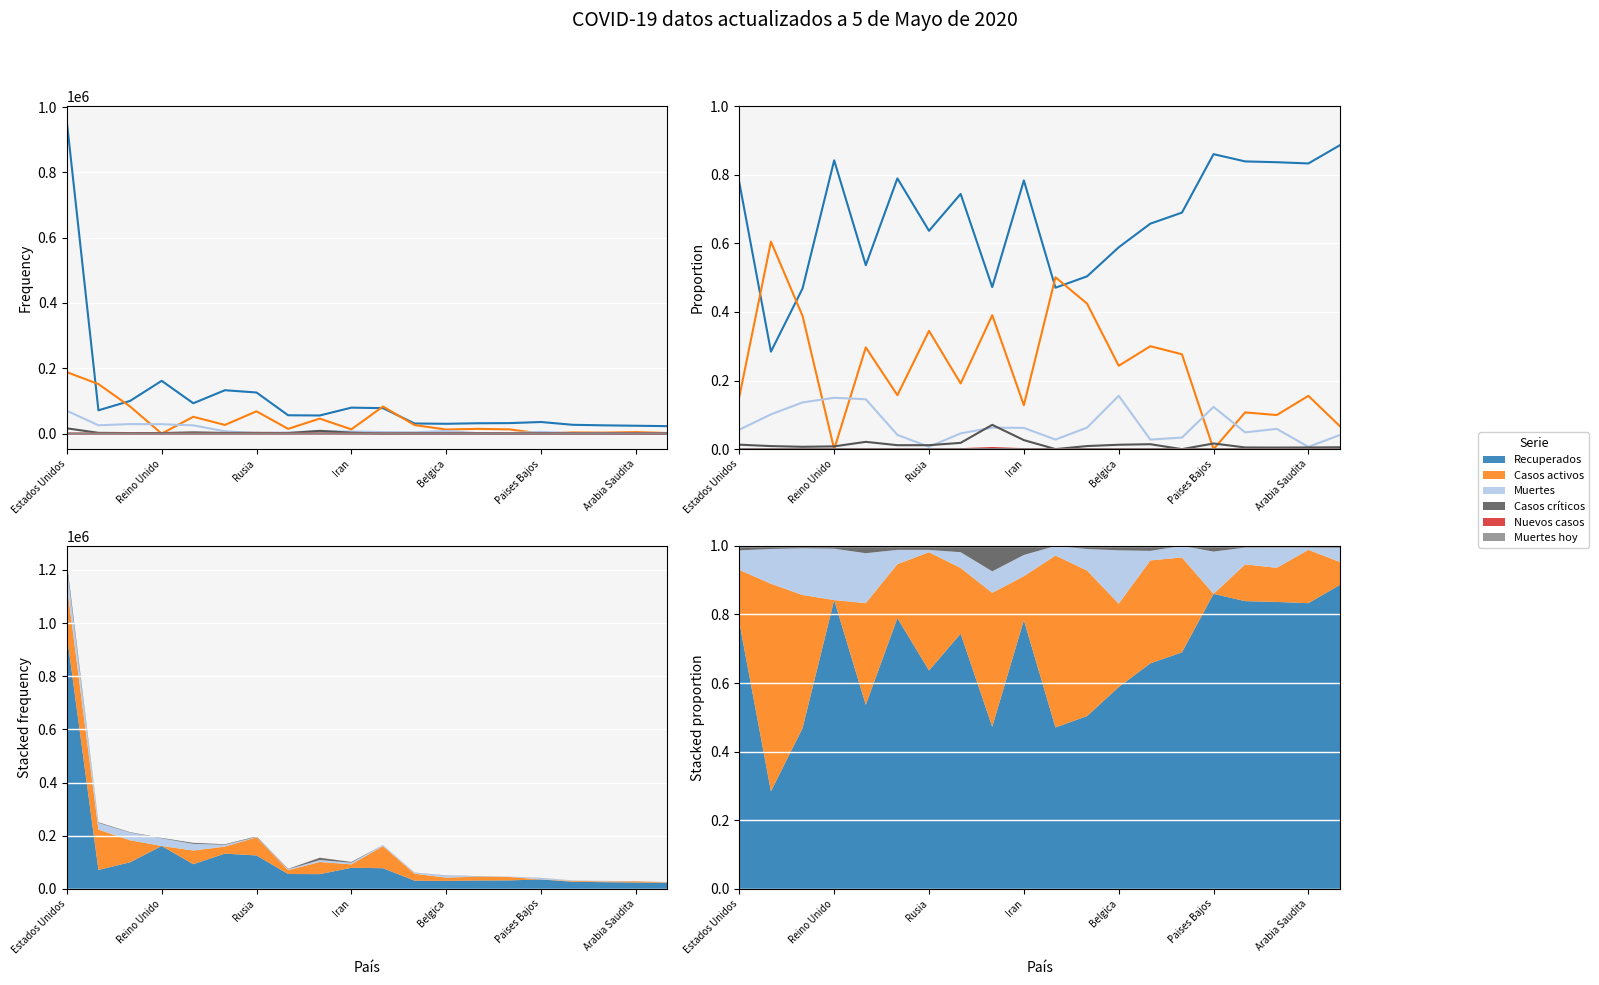

Count the number of categories in the chart.

20